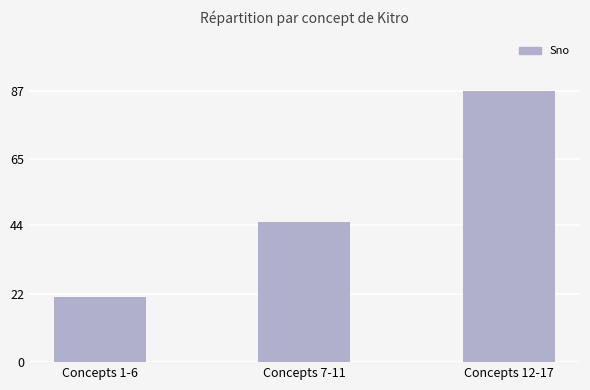

What is the sum of the values at Concepts 7-11 and Concepts 1-6?

66